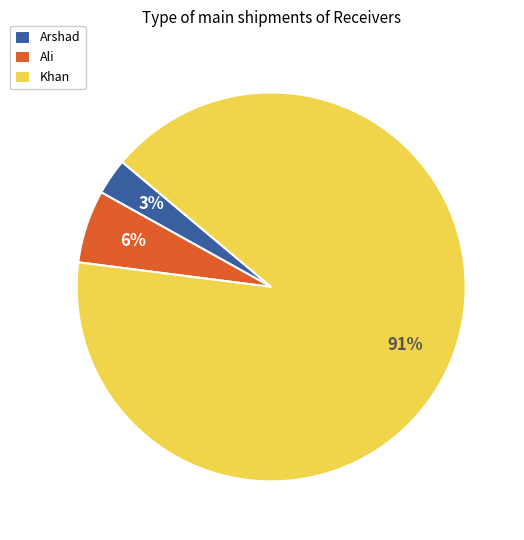

Which category accounts for the majority?

Khan